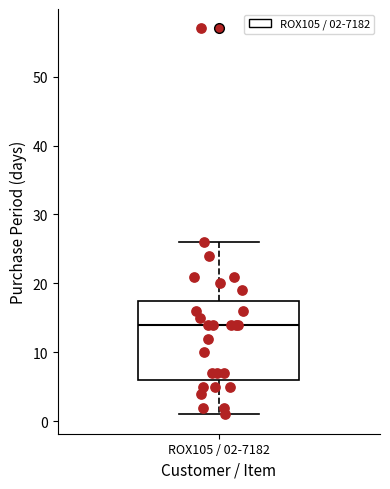

Read this box plot against the y-axis: the position of the median line, the range covered by the box, and the ends of both whiskers. The values are not printed on the chart, so give them approximately, as read against the axis.

median 14, box 6 to 18, whiskers 1 to 26